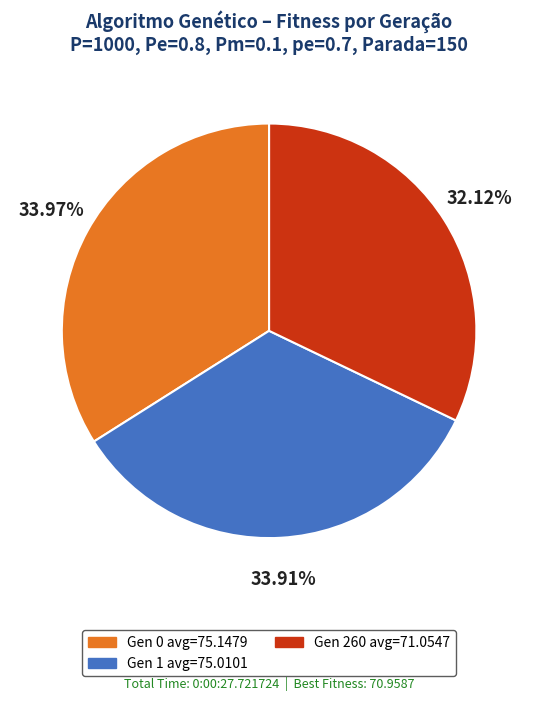

Is there a majority slice in this chart?

No